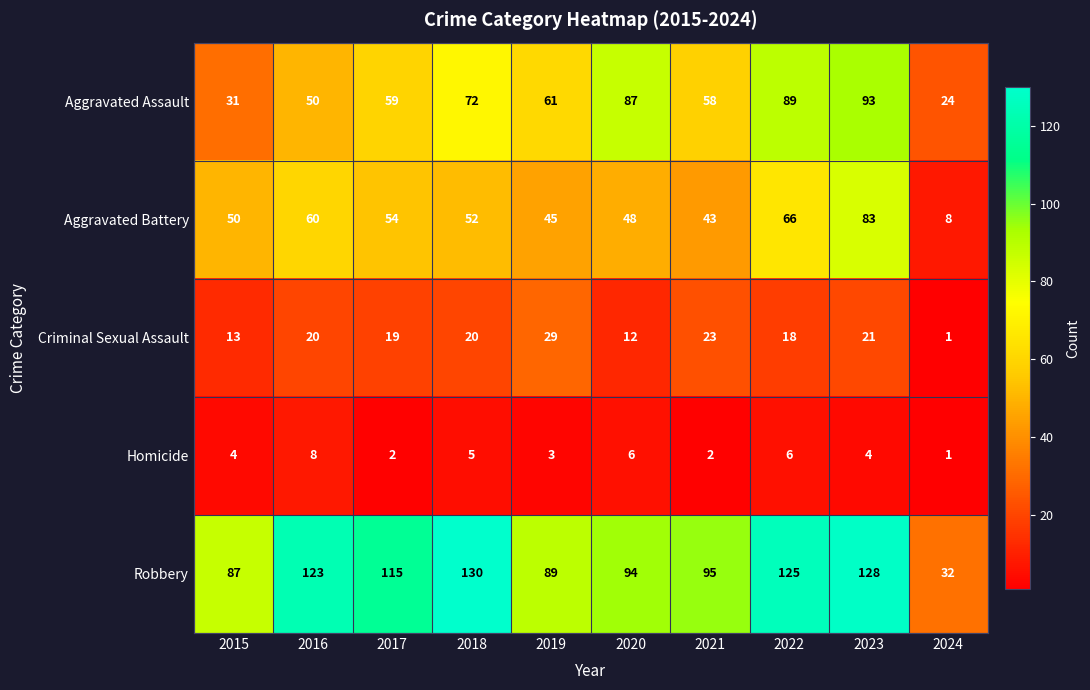

Where is Aggravated Assault nearest to the value 58?

2021